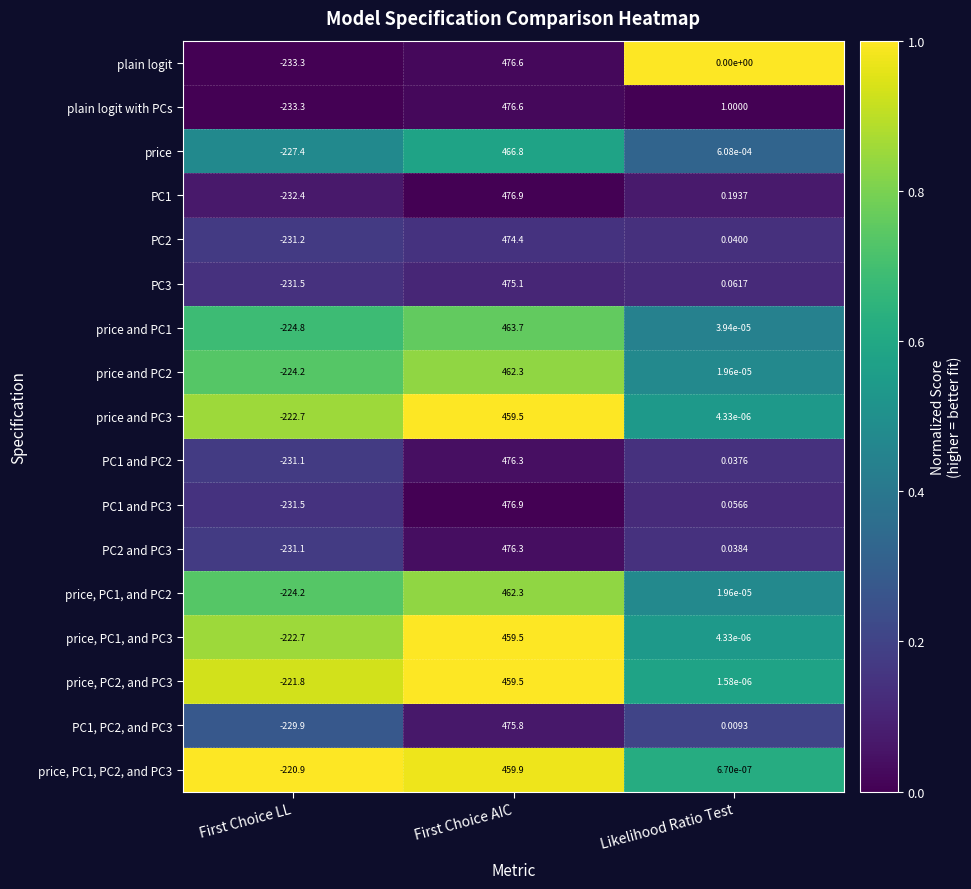

What is the maximum value shown in the chart?

476.9